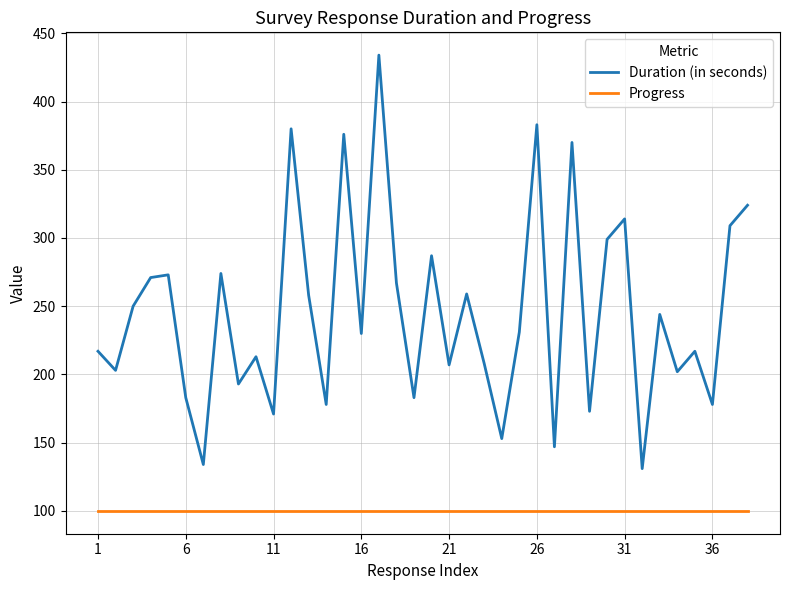

Rank the series by their maximum value, from highest to lowest.

Duration (in seconds), Progress